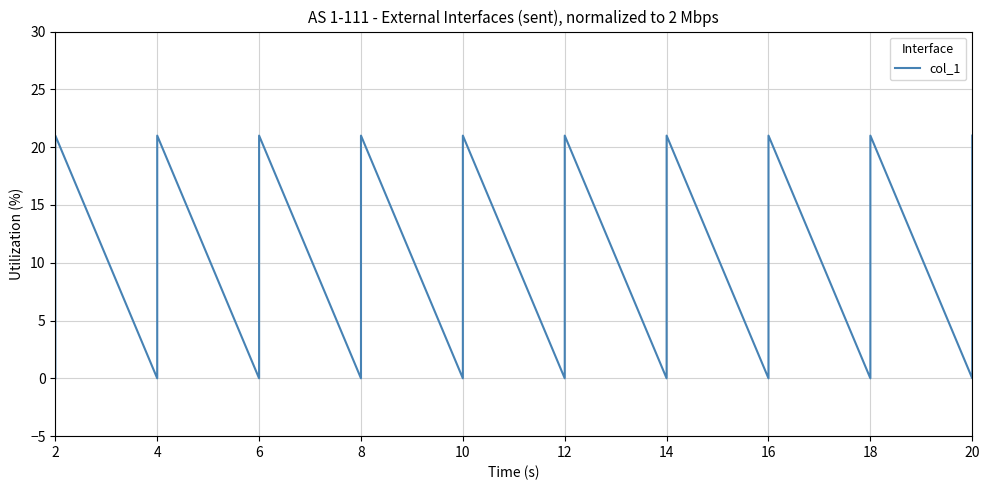

How many values are below 21?

10